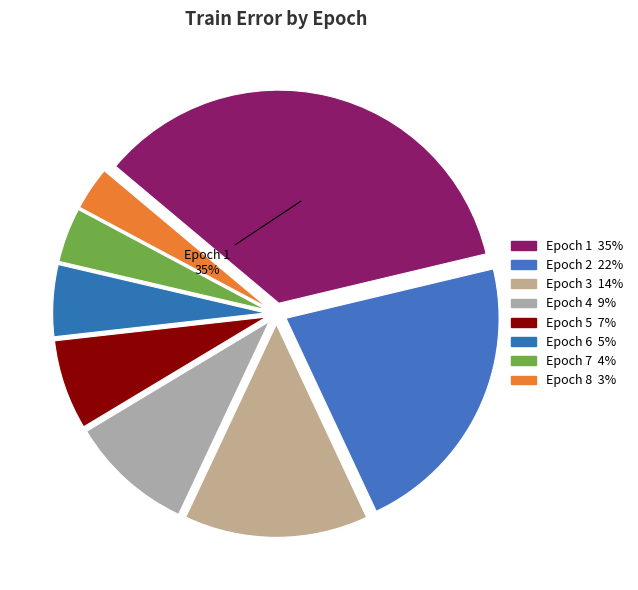

How many slices are in this pie chart?

8